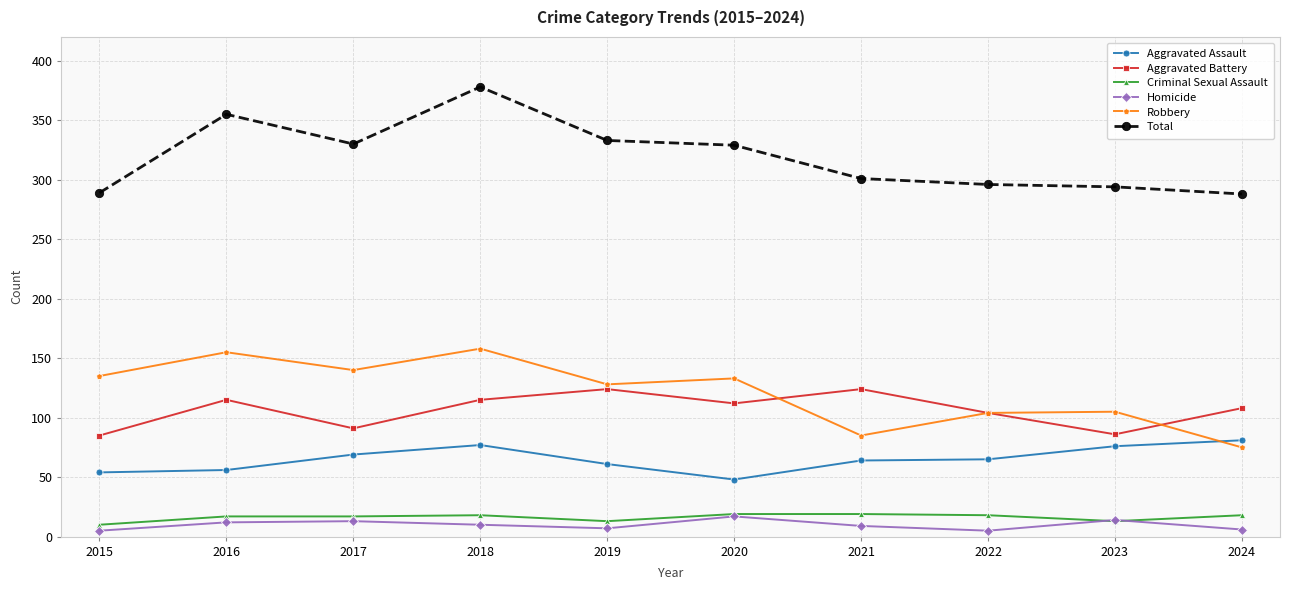

What is the sum of all Homicide values?

98